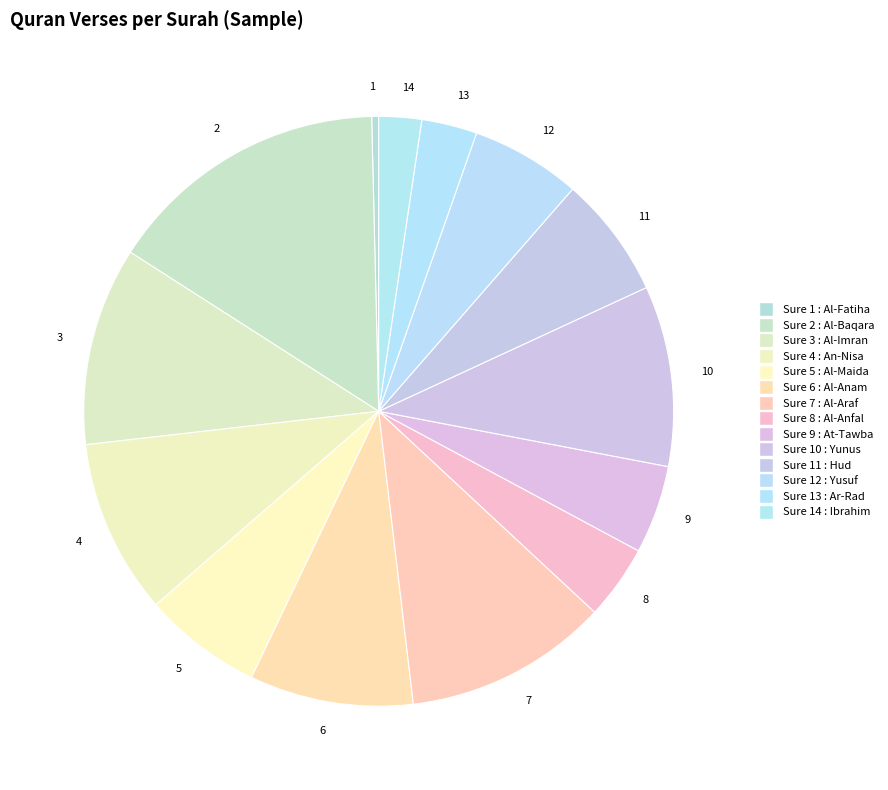

Which category has the biggest portion of the pie?

2